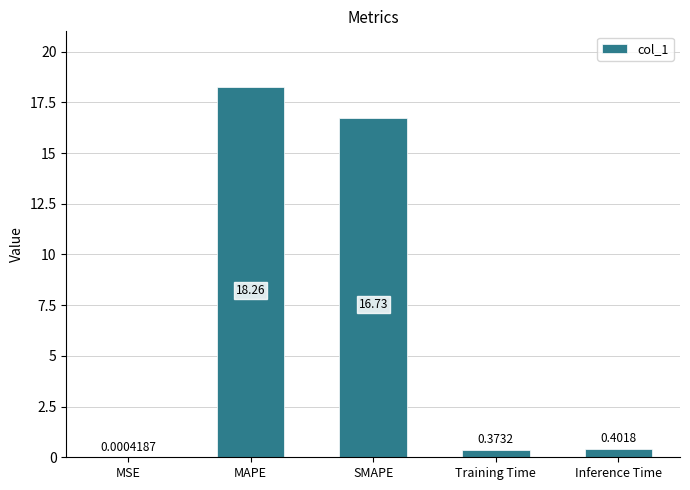

At which category does the chart reach its peak across all series?

MAPE